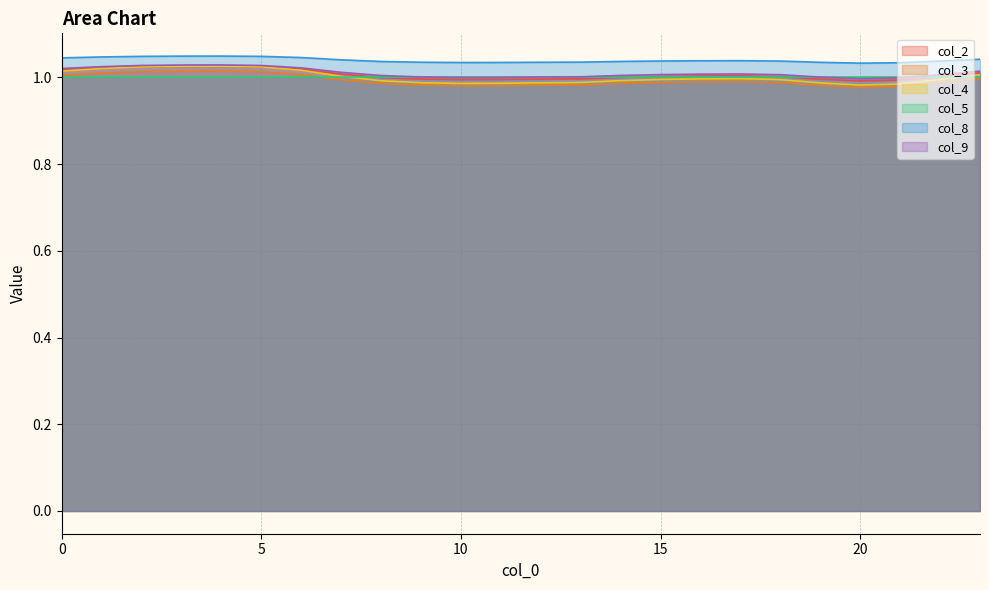

What is the minimum value for col_9?

1.0